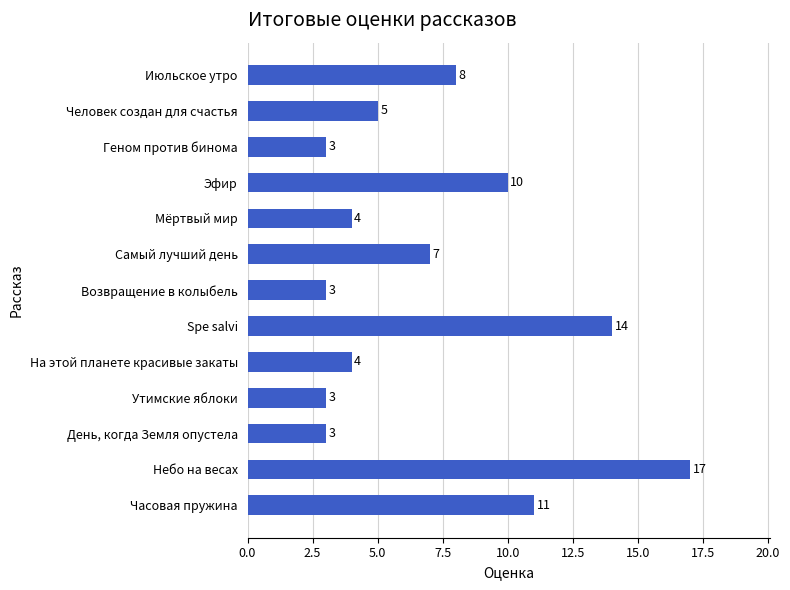

What is the approximate value at Spe salvi, to the nearest 10?

10